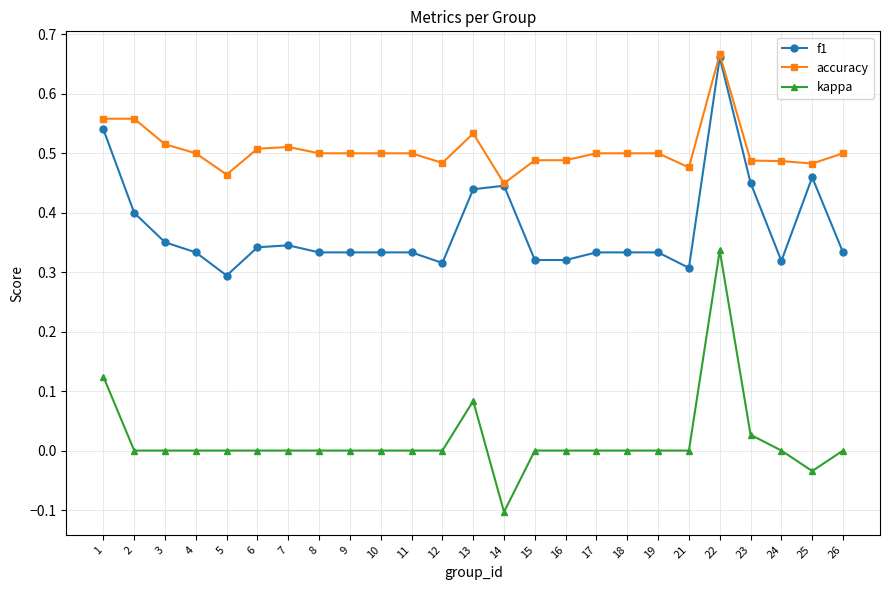

True or false: kappa and f1 cross at least once.

False